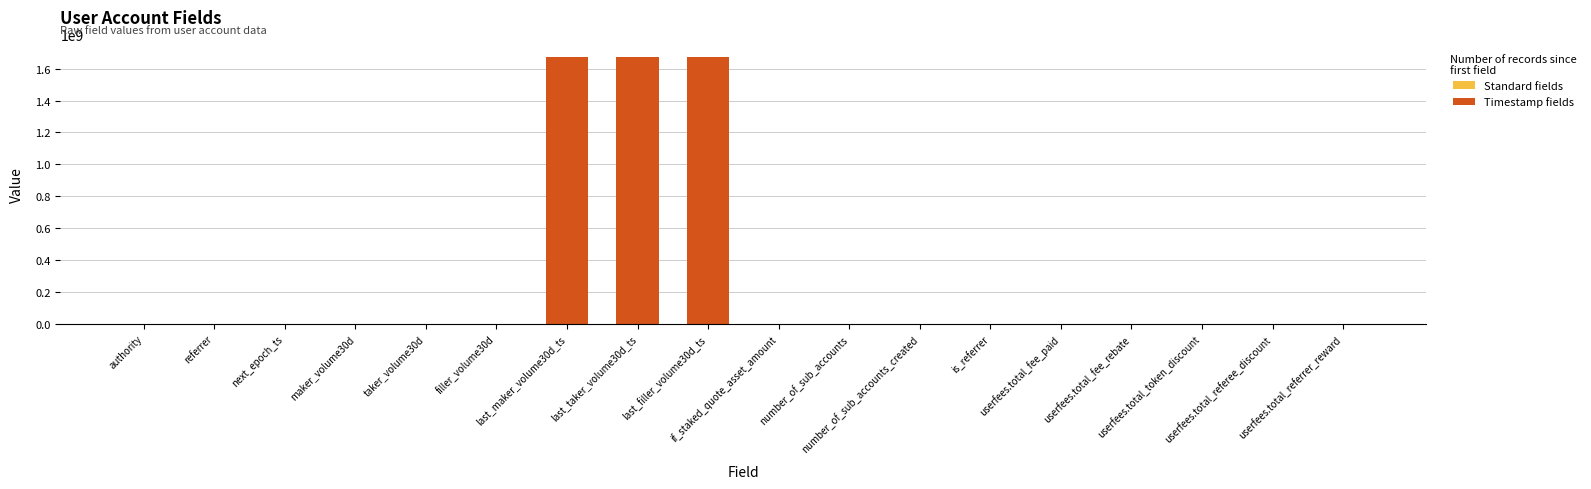

Rank the categories by value from lowest to highest.

authority, referrer, next_epoch_ts, maker_volume30d, taker_volume30d, filler_volume30d, if_staked_quote_asset_amount, is_referrer, userfees.total_fee_paid, userfees.total_fee_rebate, userfees.total_token_discount, userfees.total_referee_discount, userfees.total_referrer_reward, number_of_sub_accounts, number_of_sub_accounts_created, last_maker_volume30d_ts, last_taker_volume30d_ts, last_filler_volume30d_ts